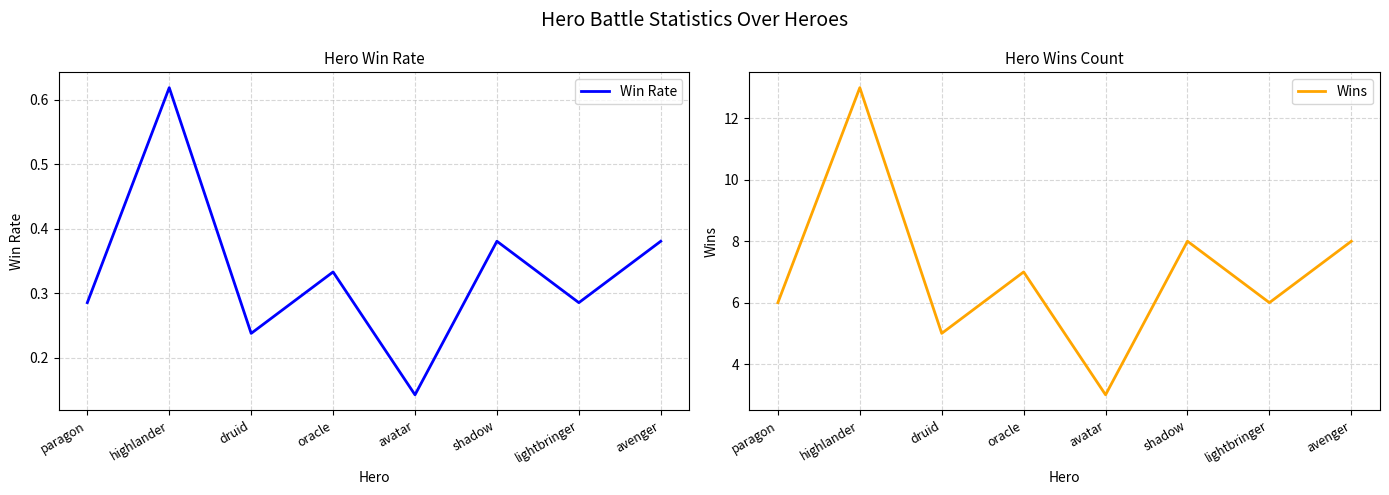

What position from the left is druid?

3